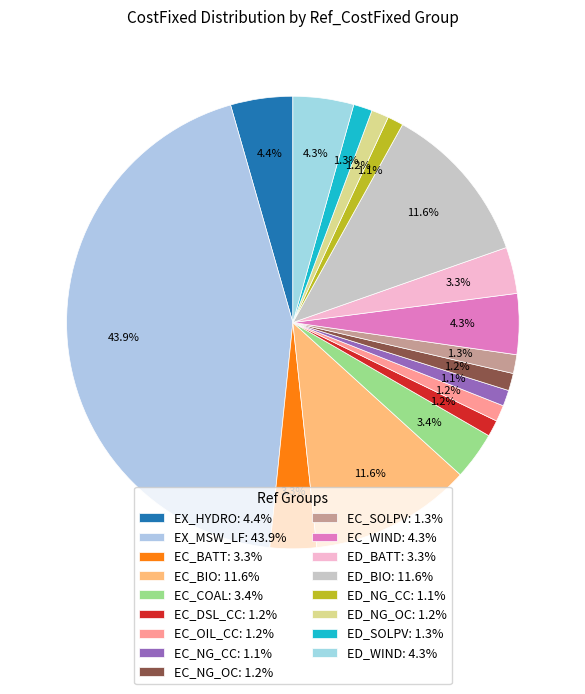

Count the number of slices in the pie.

17